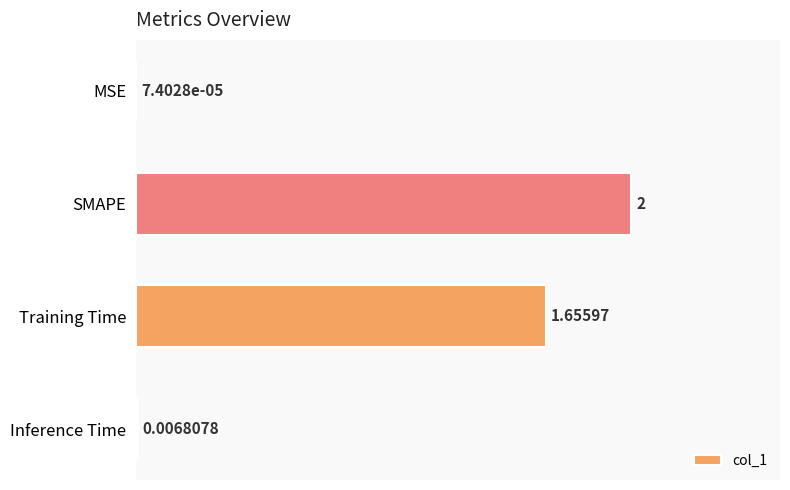

At which category does the chart reach its peak across all series?

SMAPE